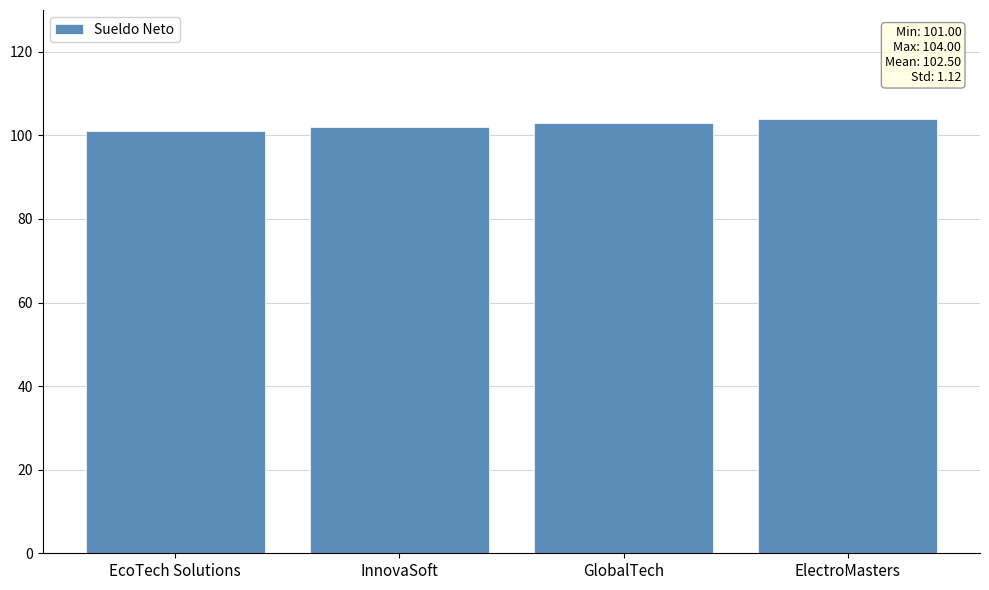

What position from the left is GlobalTech?

3